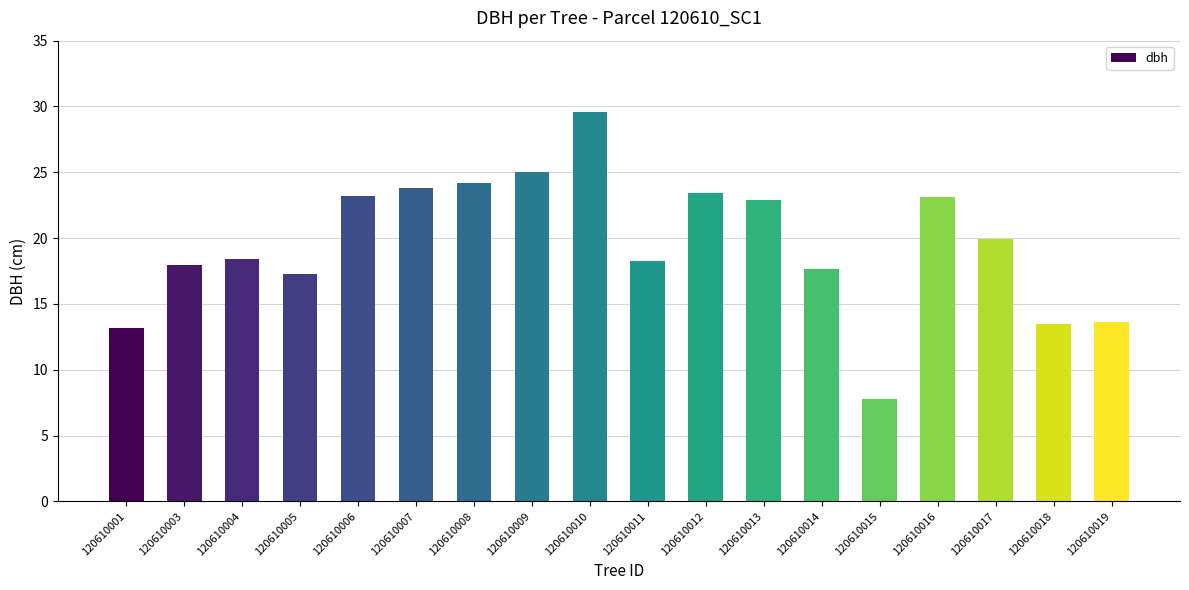

What is the minimum value shown in the chart?

7.8